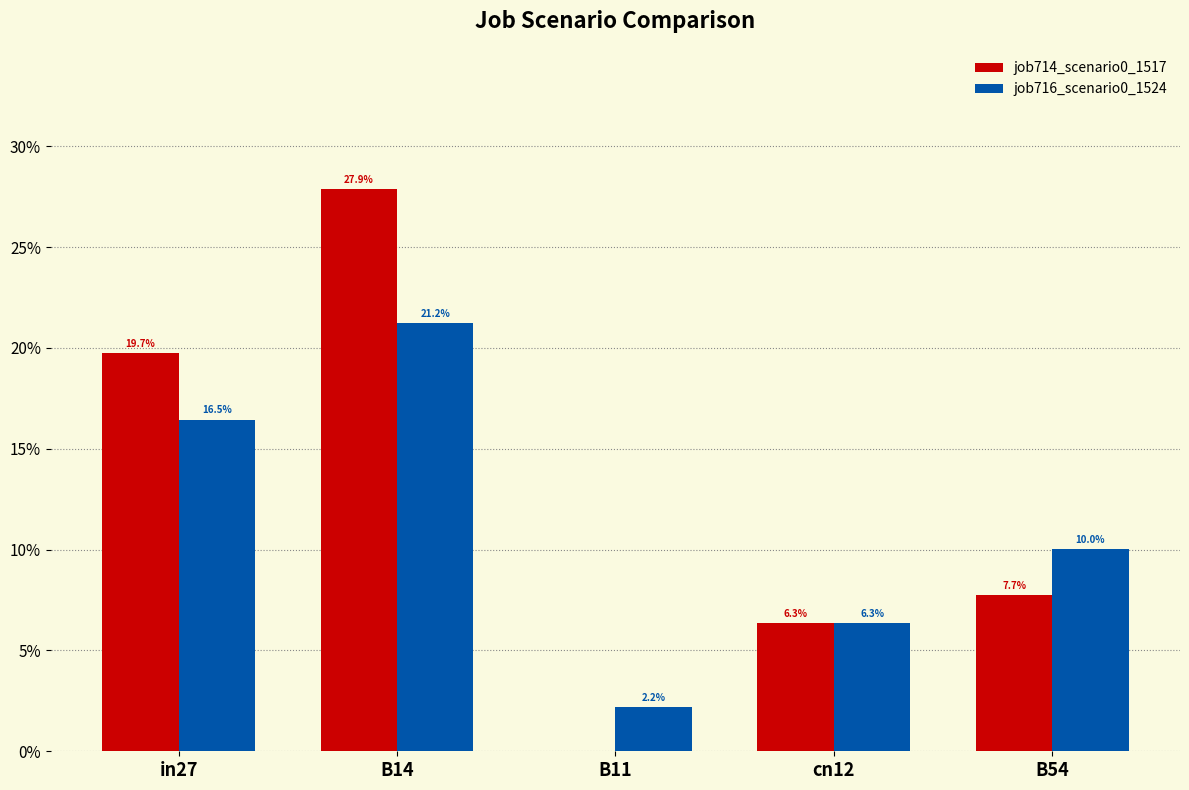

At which category does the chart reach its peak across all series?

B14